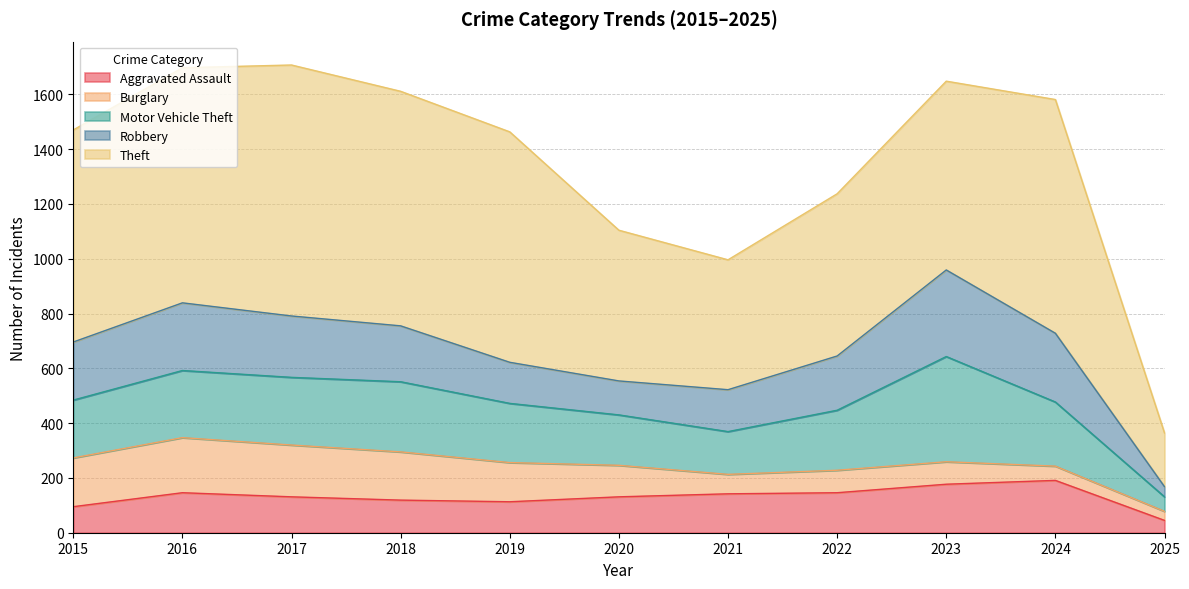

What is the total value across all series at 2016?

1697